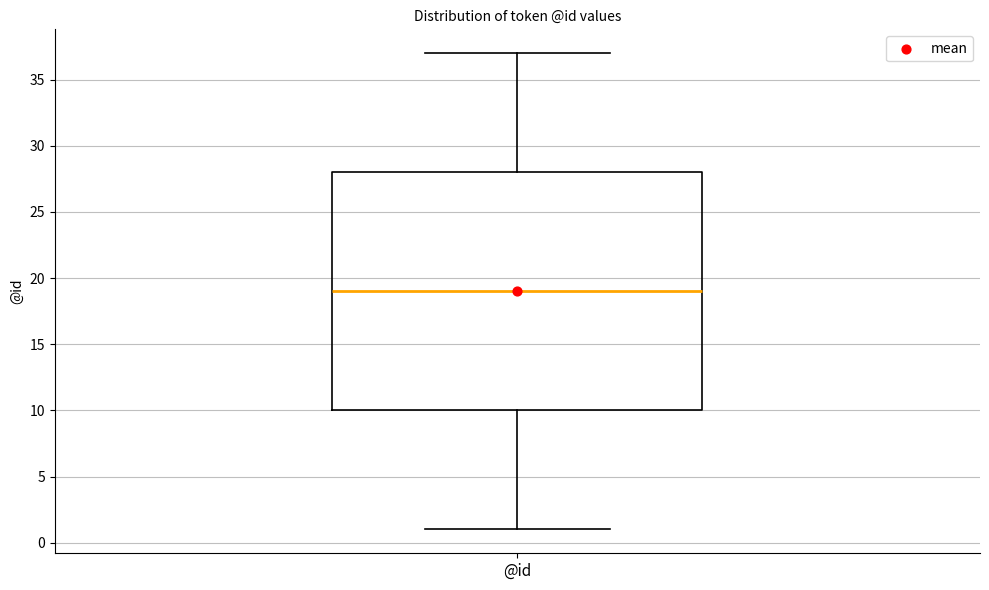

Where is the upper edge of the box for @id on the y-axis? The values are not printed on the chart, so give them approximately, as read against the axis.

28